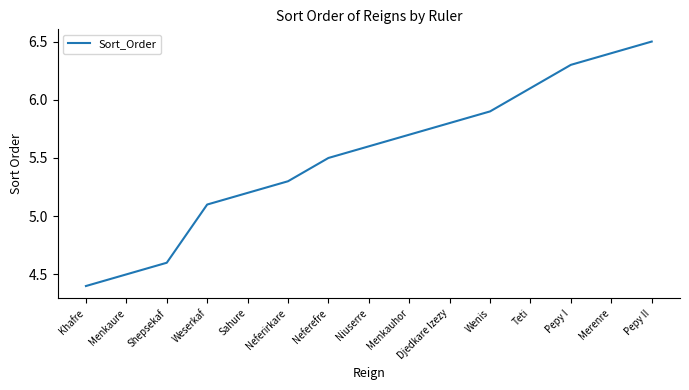

Reading left to right, what are all the values shown in this chart?

Khafre=4.4	Menkaure=4.5	Shepsekaf=4.6	Weserkaf=5.1	Sahure=5.2	Neferirkare=5.3	Neferefre=5.5	Niuserre=5.6	Menkauhor=5.7	Djedkare Izezy=5.8	Wenis=5.9	Teti=6.1	Pepy I=6.3	Merenre=6.4	Pepy II=6.5